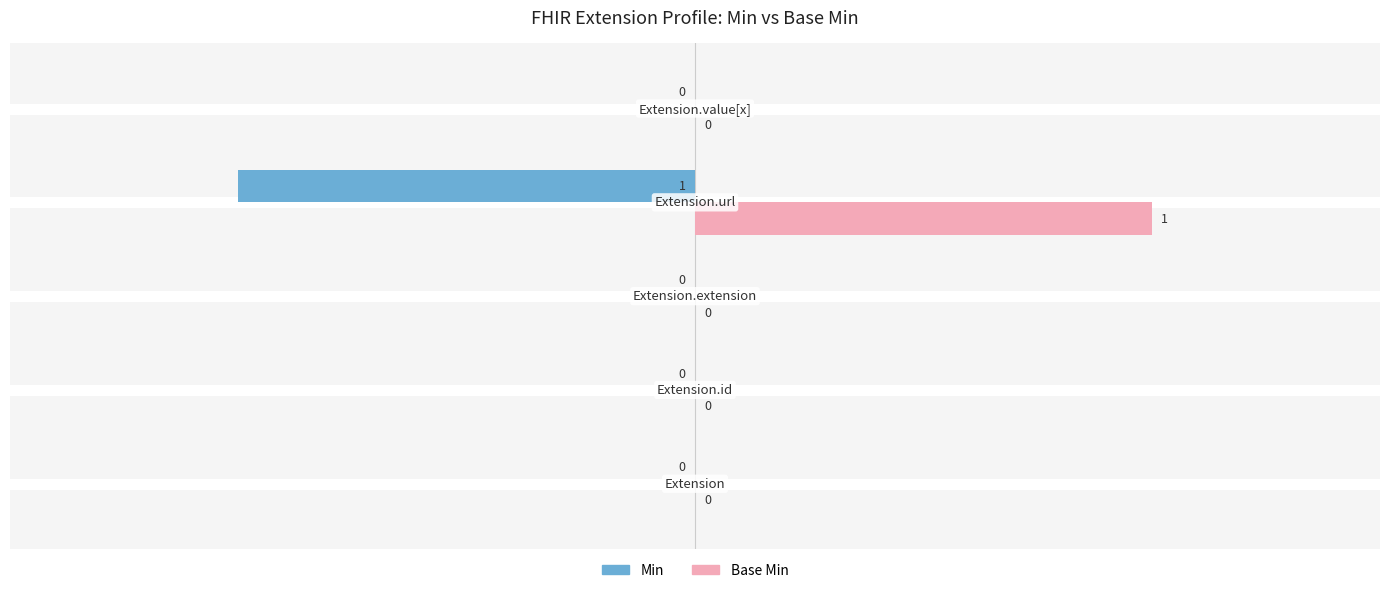

Which series has the largest total across all categories?

Base Min